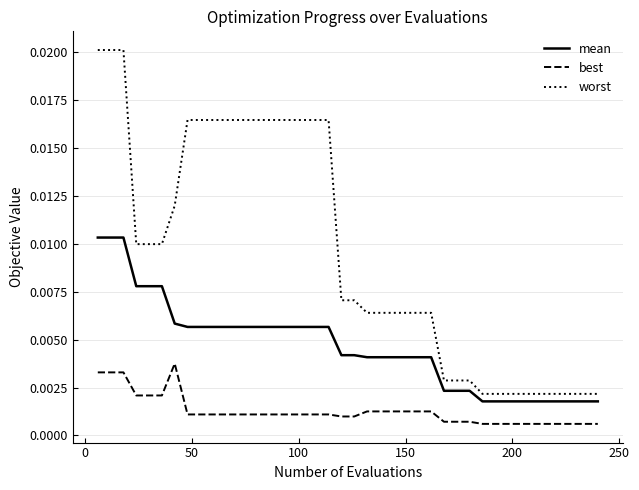

Which series has the largest range (max minus min)?

worst